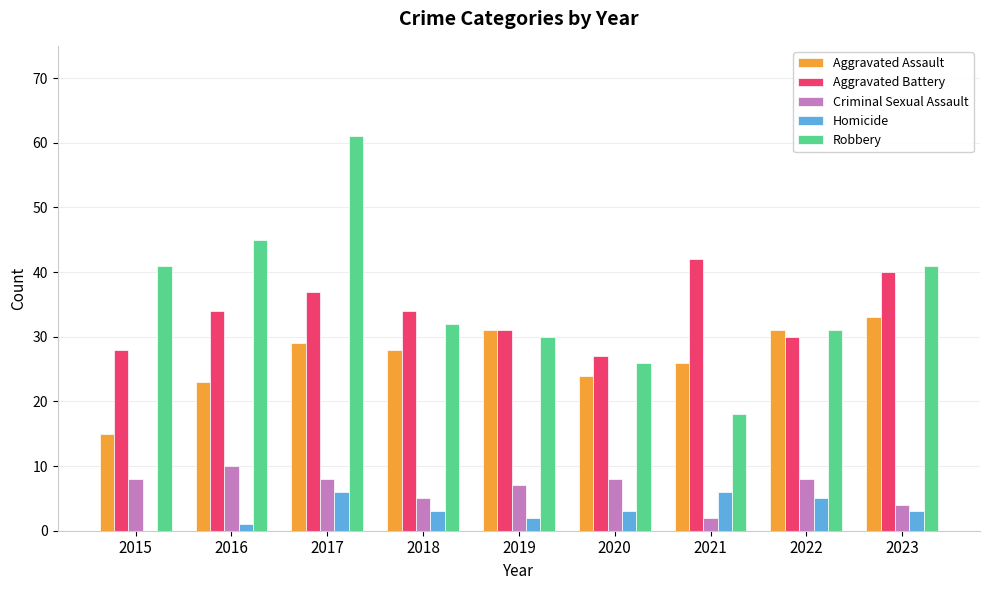

What is the approximate value of Aggravated Battery at 2015?

28